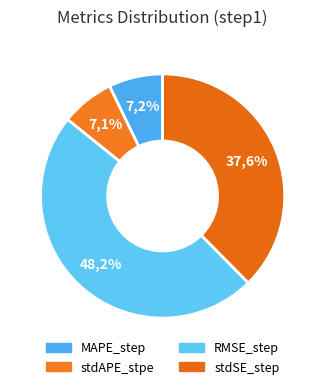

To the nearest percent, what percentage of the pie is stdAPE_stpe?

7%